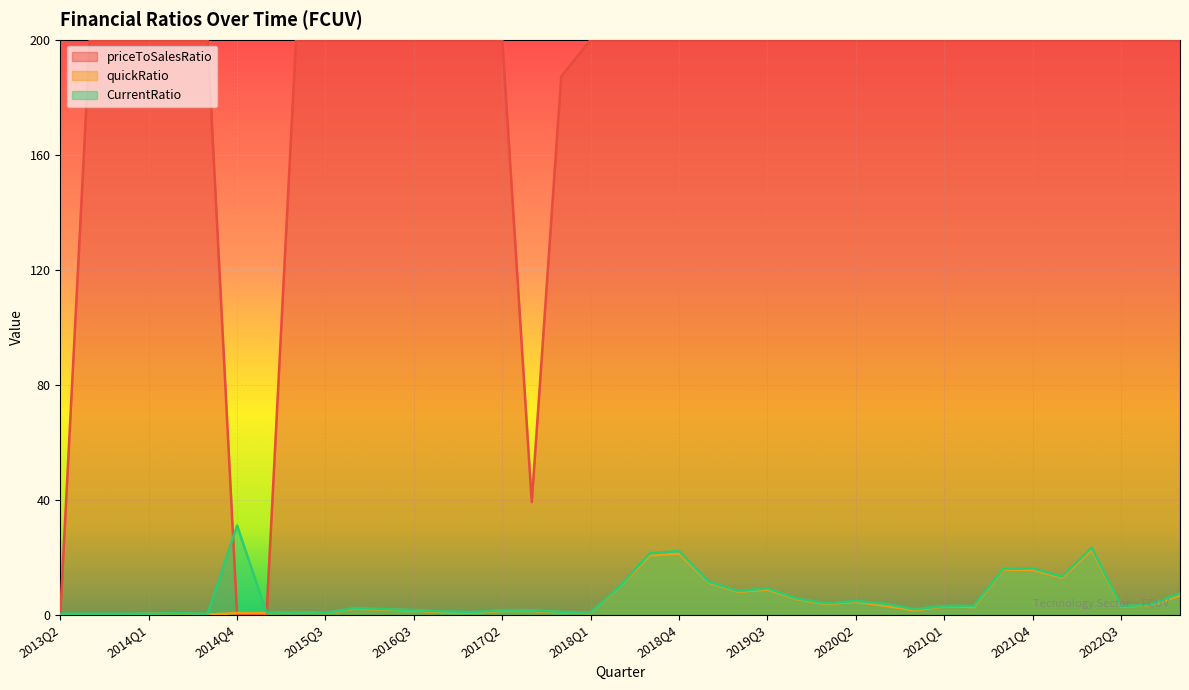

Which series changed the most between 2019Q1 and 2020Q2?

CurrentRatio